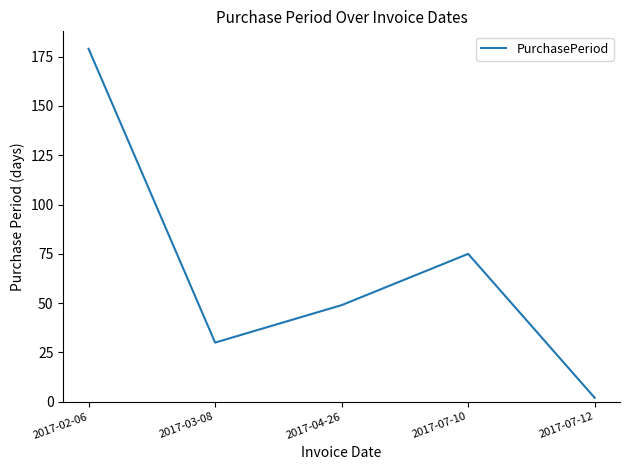

Which category has the lowest value across all series?

2017-07-12